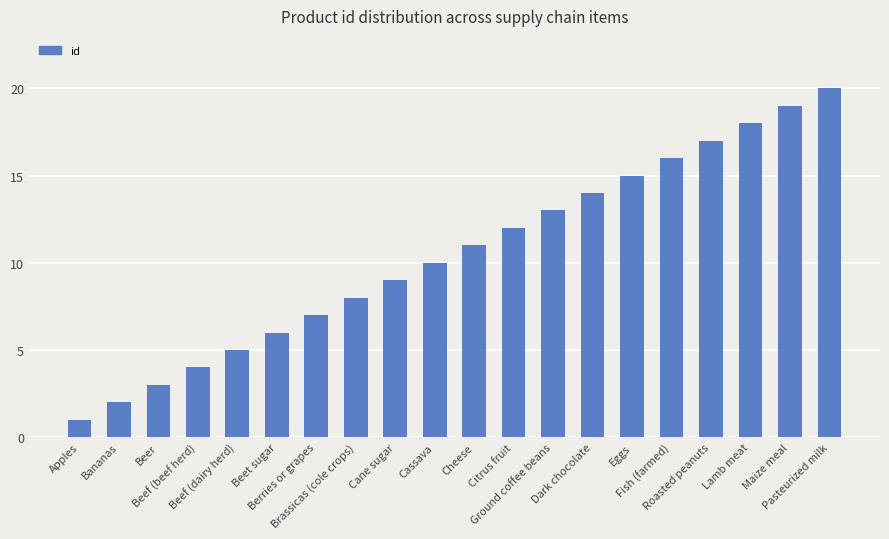

What is the label of the 20th bar from the right?

Apples